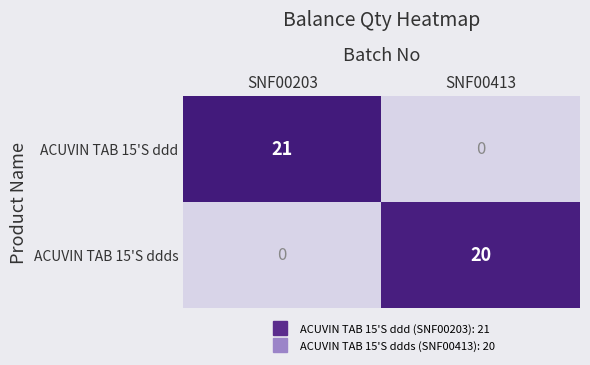

At which label does ACUVIN TAB 15'S ddd reach its minimum?

SNF00413